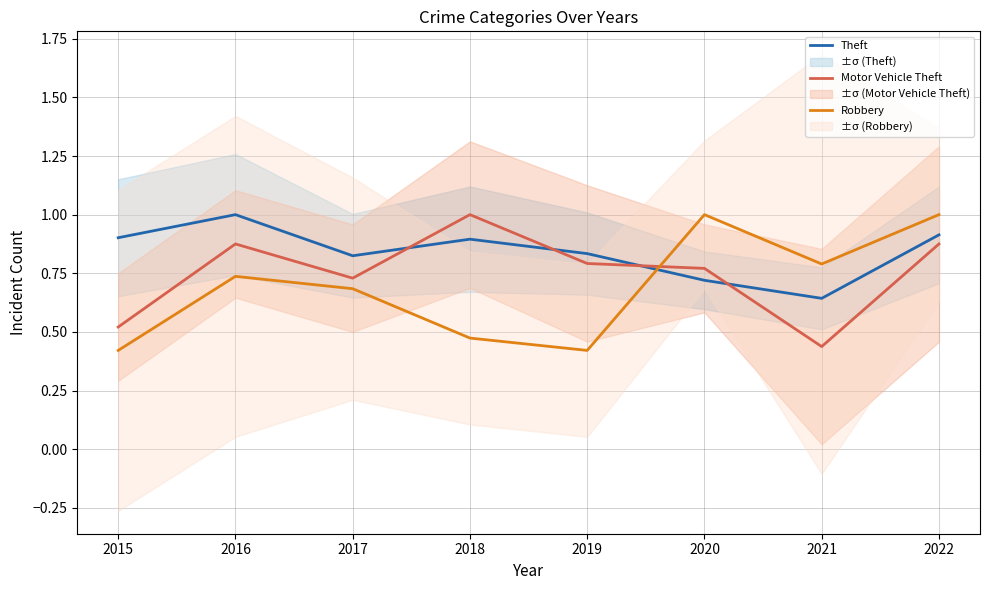

Where is the first local maximum for Motor Vehicle Theft?

2016